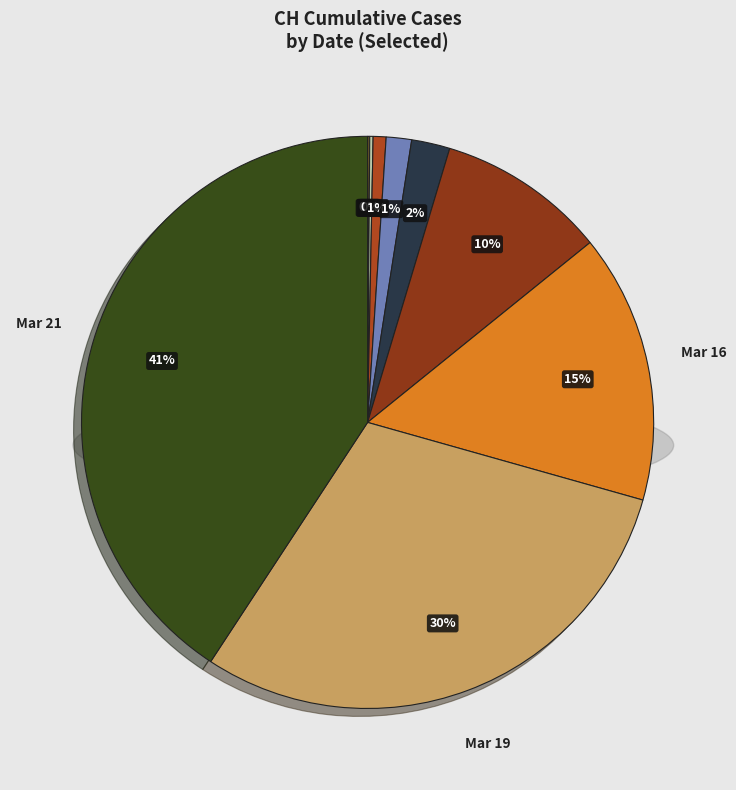

The 2020-03-01 slice represents 11% of the pie. True or false?

False